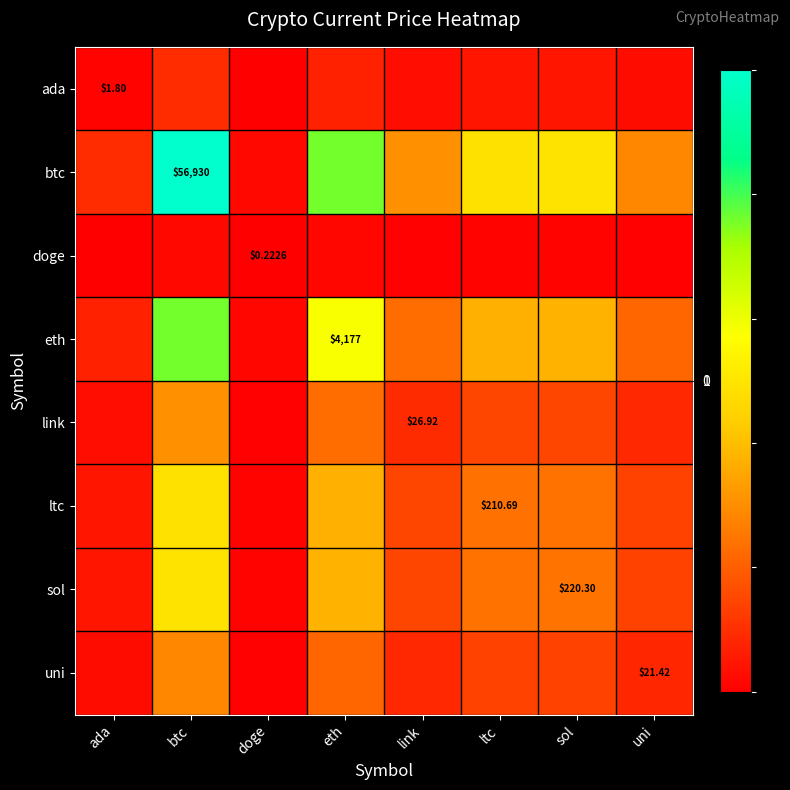

The doge series shows 0.0 at btc. True or false?

False